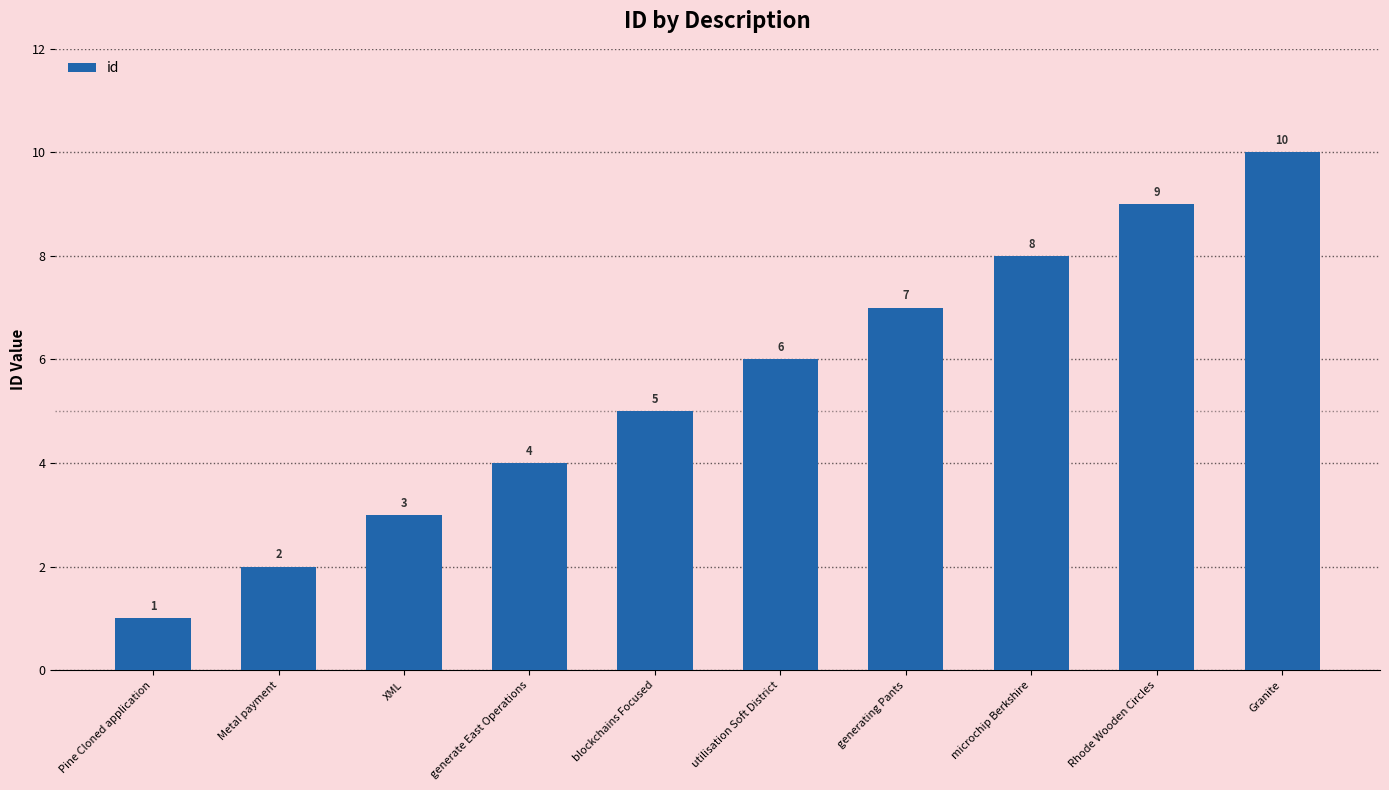

How many series are shown in this chart?

1